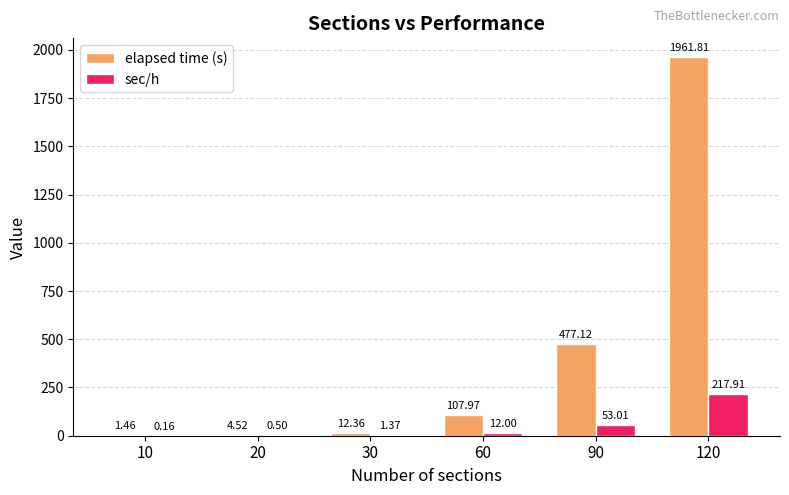

What is the sum of all elapsed time (s) values?

2565.3